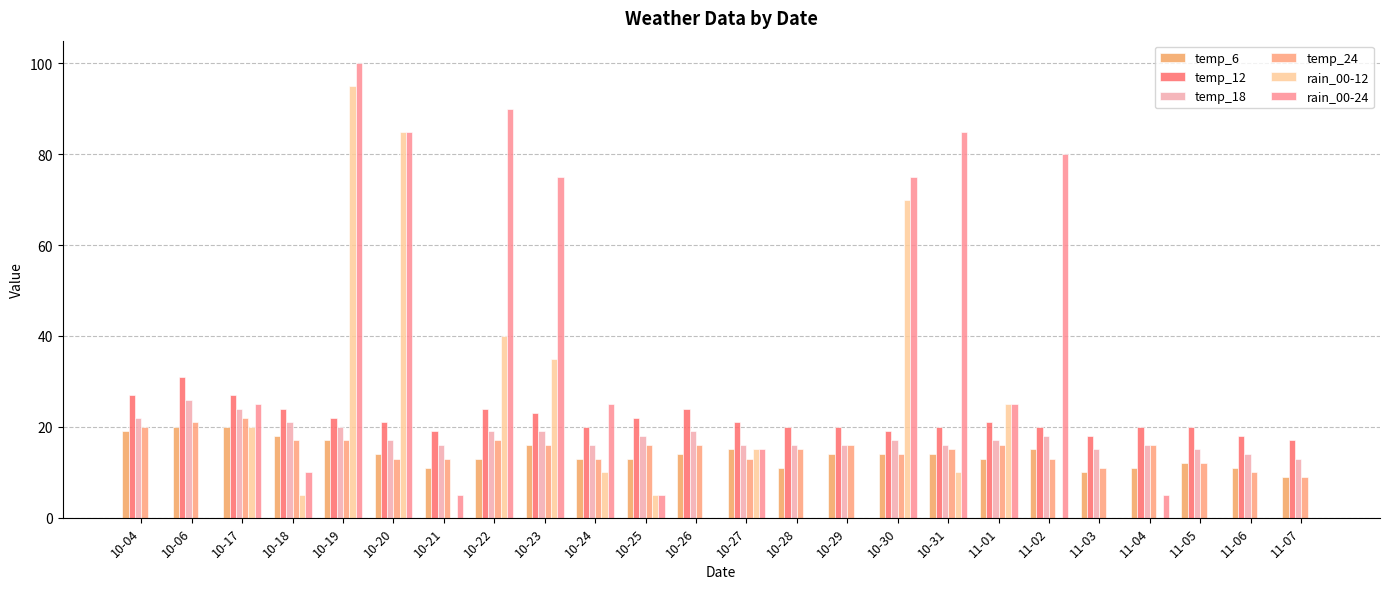

The rain_00-24 series shows -58 at 10-29. True or false?

False